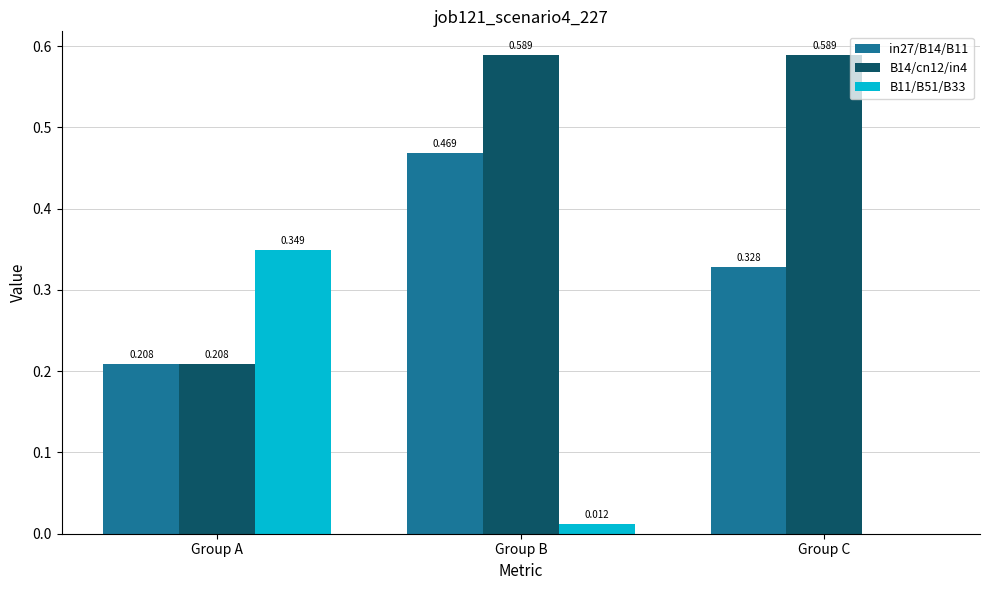

At which label is B14/cn12/in4 closest to 0?

Group A